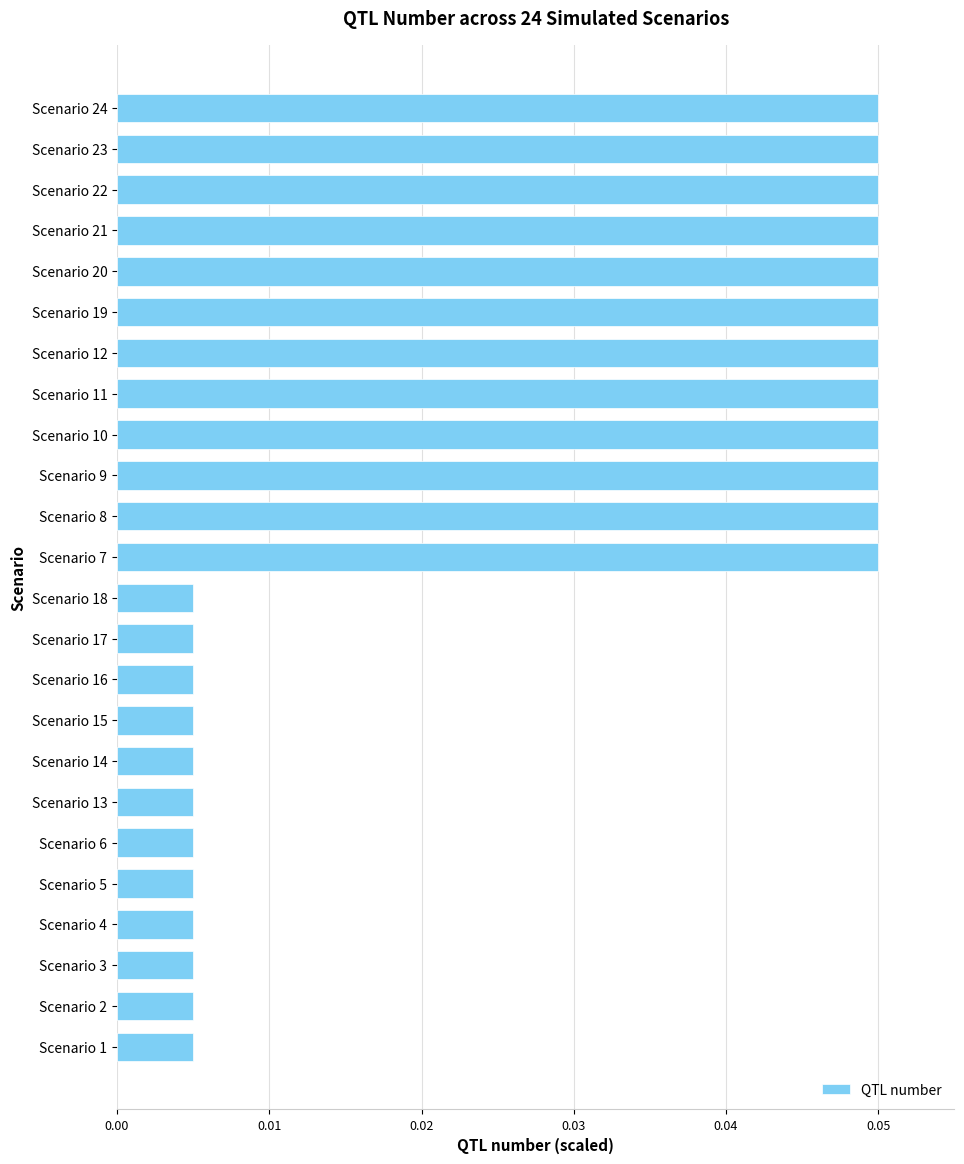

How many values are between 0 and 1?

24